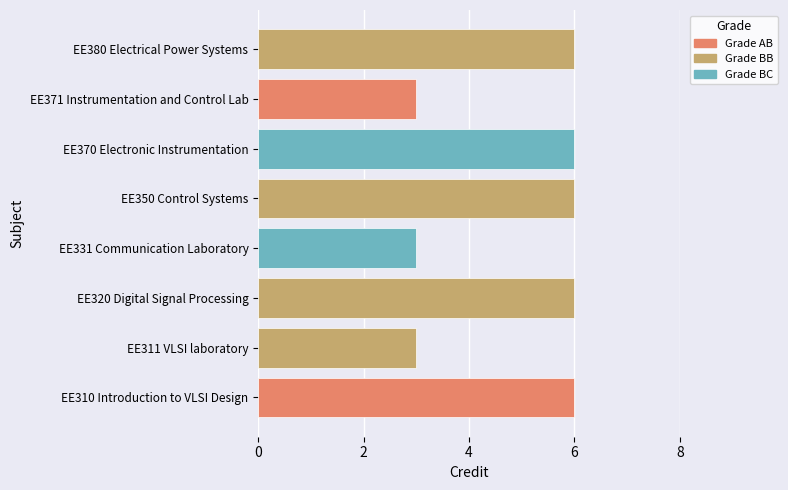

What is the sum of all values?

39